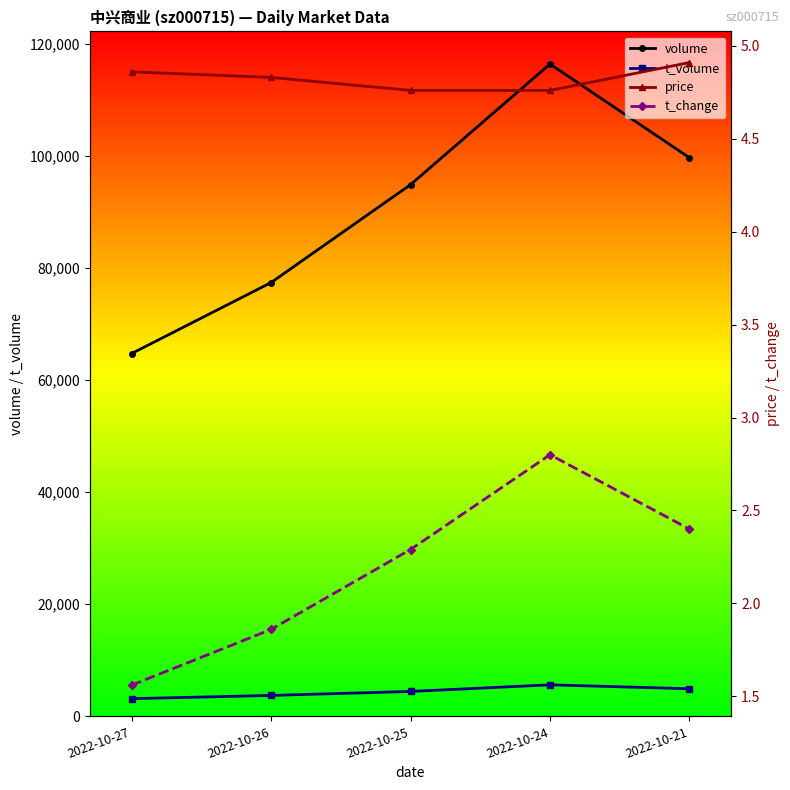

Is it true that volume equals 27858.7 at 2022-10-25?

False